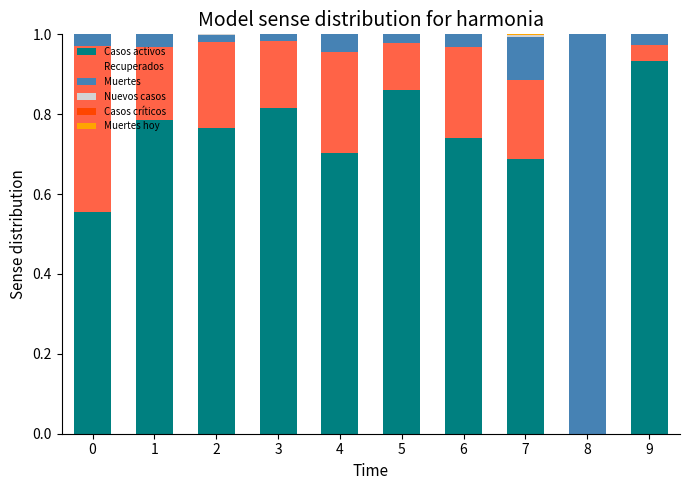

At which label does Casos activos reach its peak?

9